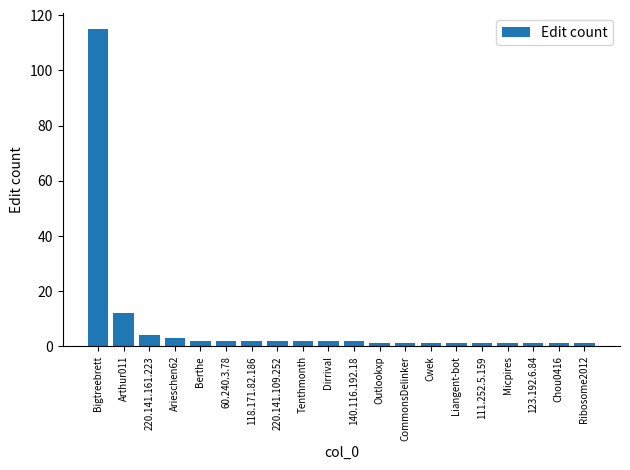

At which label is the value closest to 58?

Arthur011